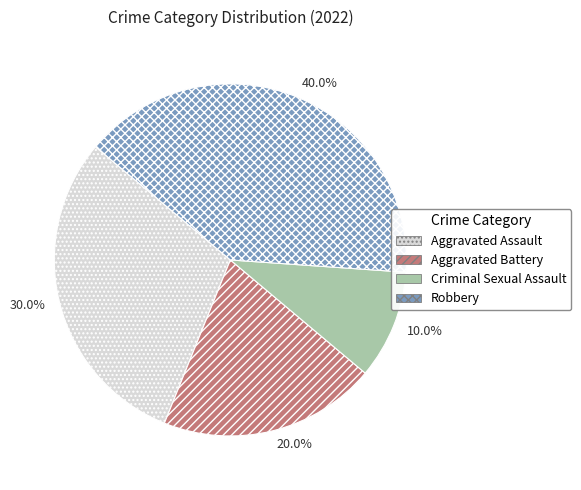

What percentage do Aggravated Battery and Robbery together represent?

60.0%